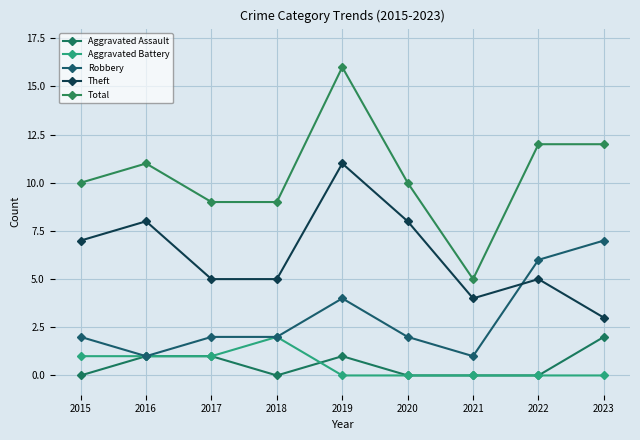

What is the spread (max minus min) of values at 2021?

5